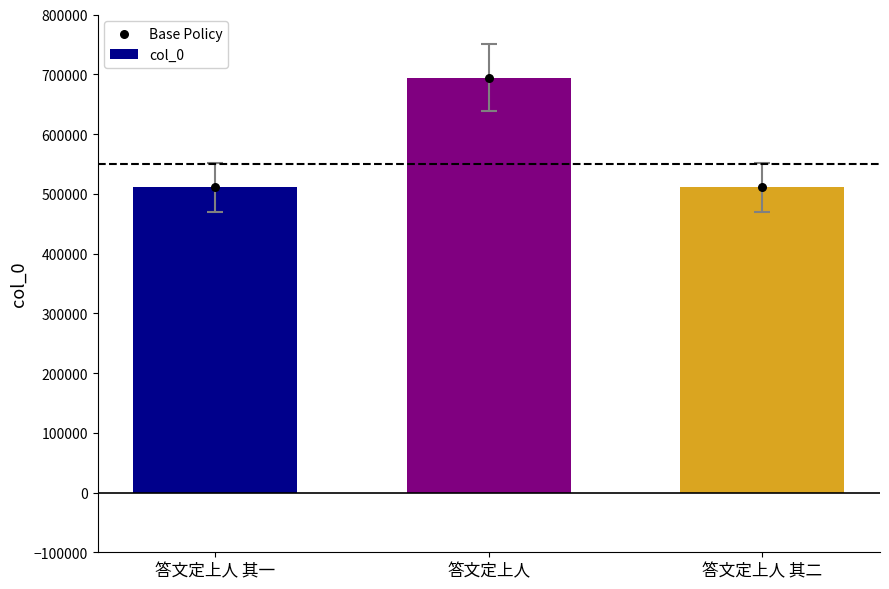

Which series has the largest Y range (max minus min)?

col_0